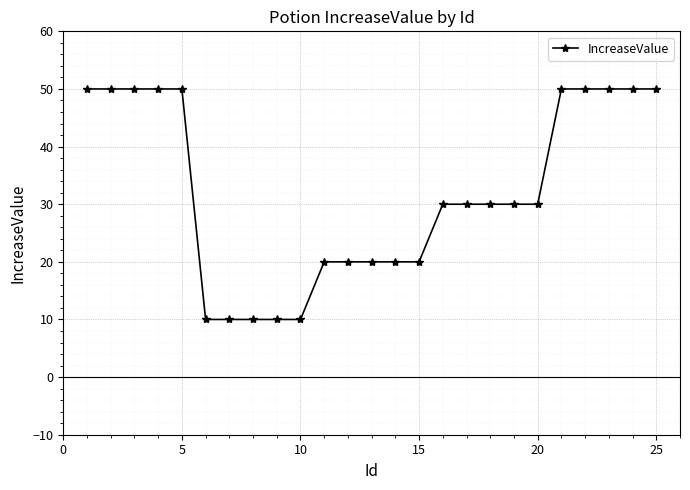

What is the greatest value displayed?

50